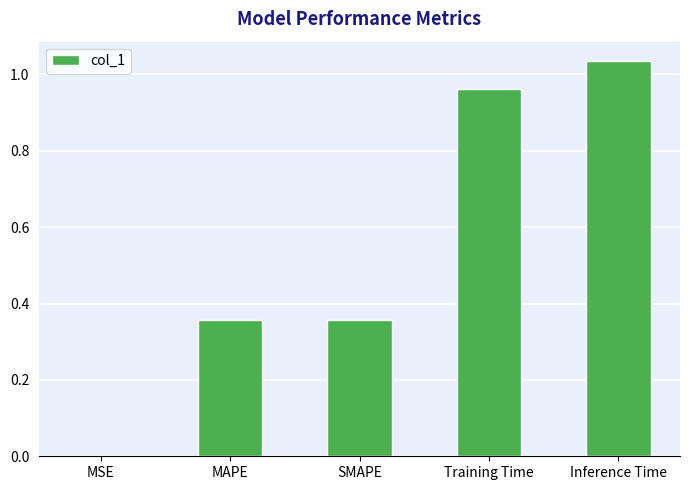

At which category does the chart reach its peak across all series?

Inference Time